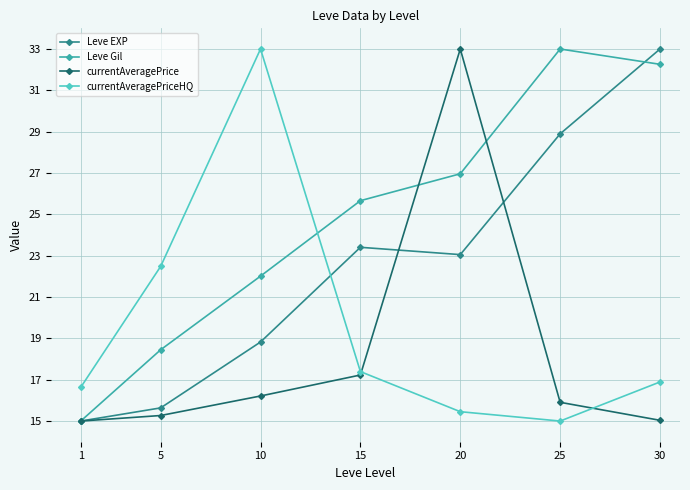

Reading left to right, extract all data points from this chart.

Leve EXP: 1=15.0	5=15.6	10=18.8	15=23.4	20=23.1	25=28.9	30=33.0
Leve Gil: 1=15.0	5=18.4	10=22.0	15=25.7	20=27.0	25=33.0	30=32.3
currentAveragePrice: 1=15.0	5=15.3	10=16.2	15=17.2	20=33.0	25=15.9	30=15.0
currentAveragePriceHQ: 1=16.6	5=22.5	10=33.0	15=17.4	20=15.5	25=15.0	30=16.9